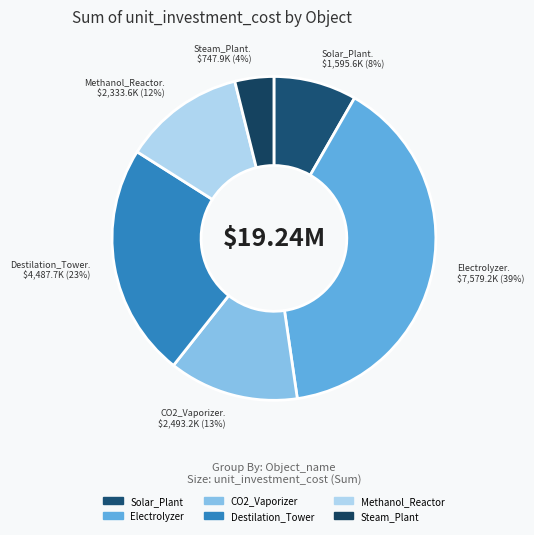

Is it true that Steam_Plant is 12% of the pie?

False